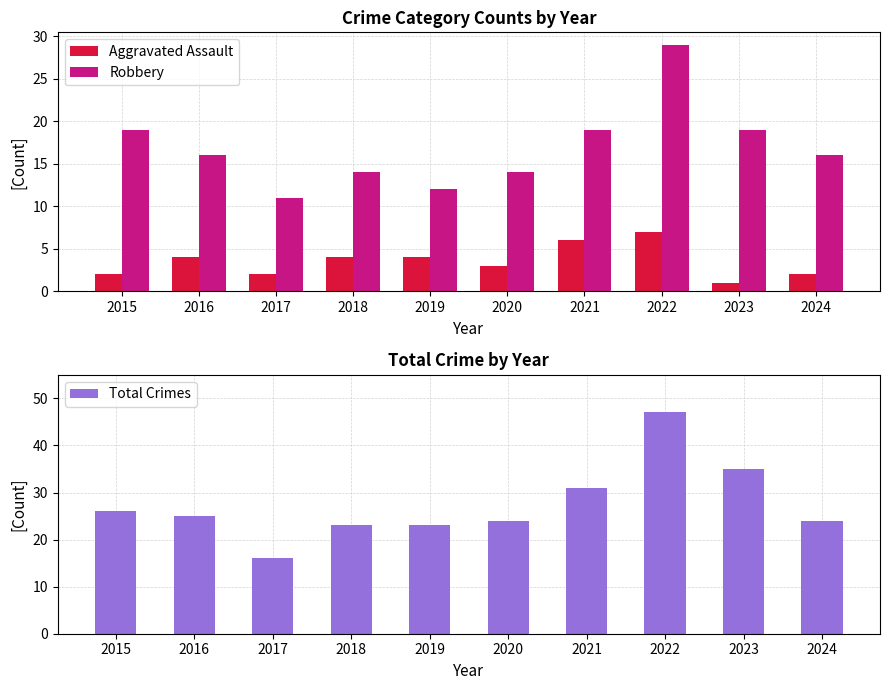

How many bars are there in total?

30